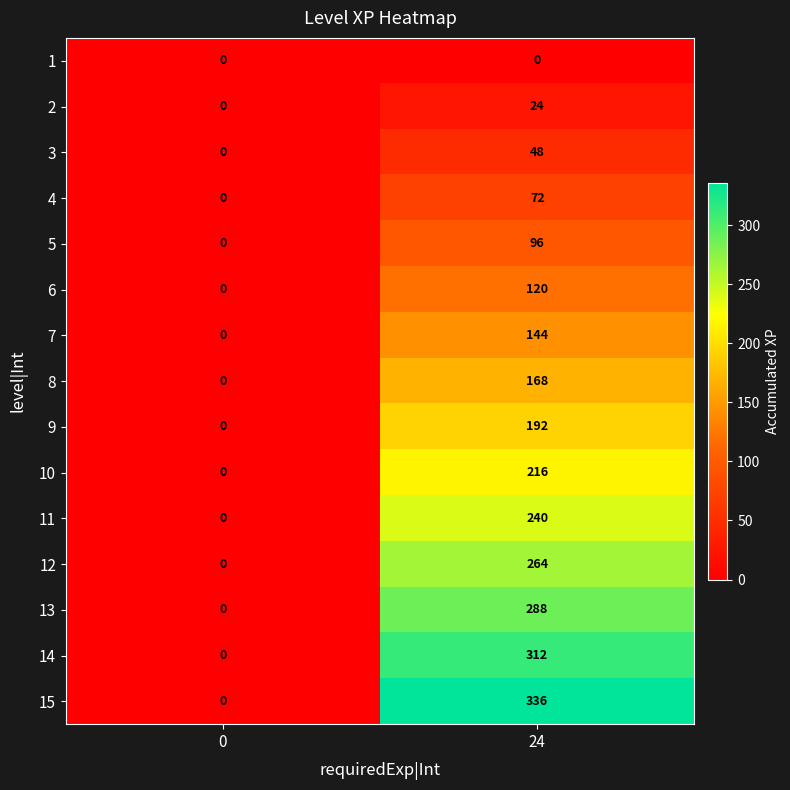

How many data points does each series have?

2